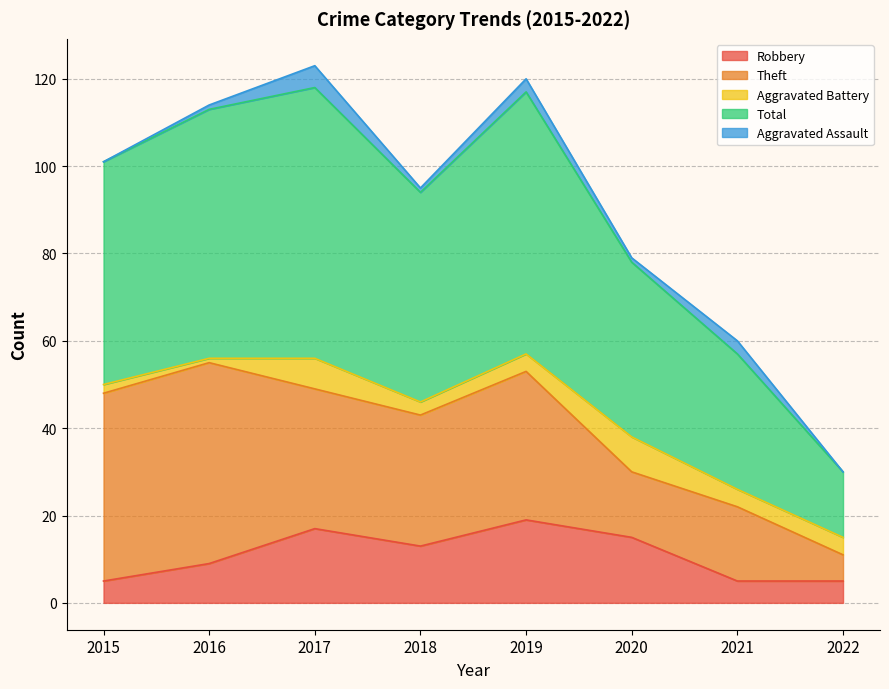

The Theft series shows 28 at 2015. True or false?

False